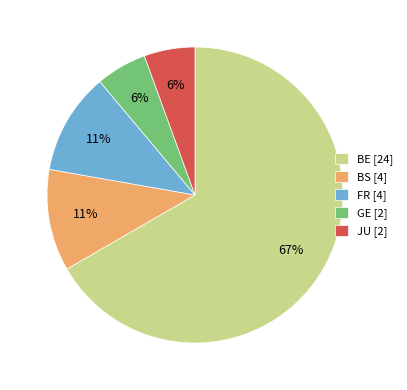

Is the sum of BE [24] and GE [2] greater than half?

Yes